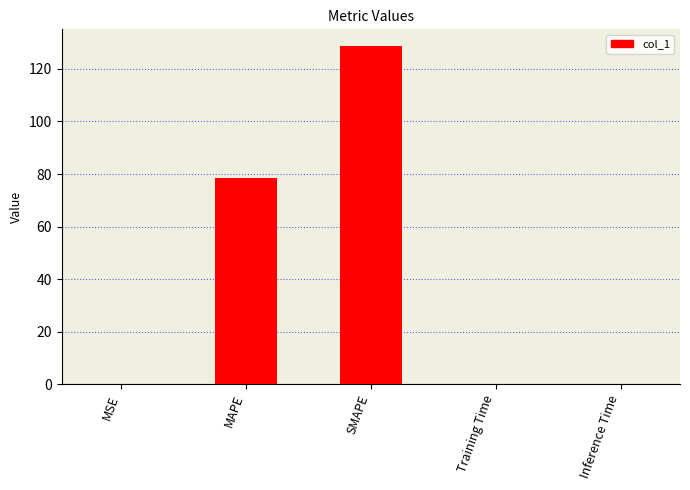

At which label is the value closest to 64?

MAPE